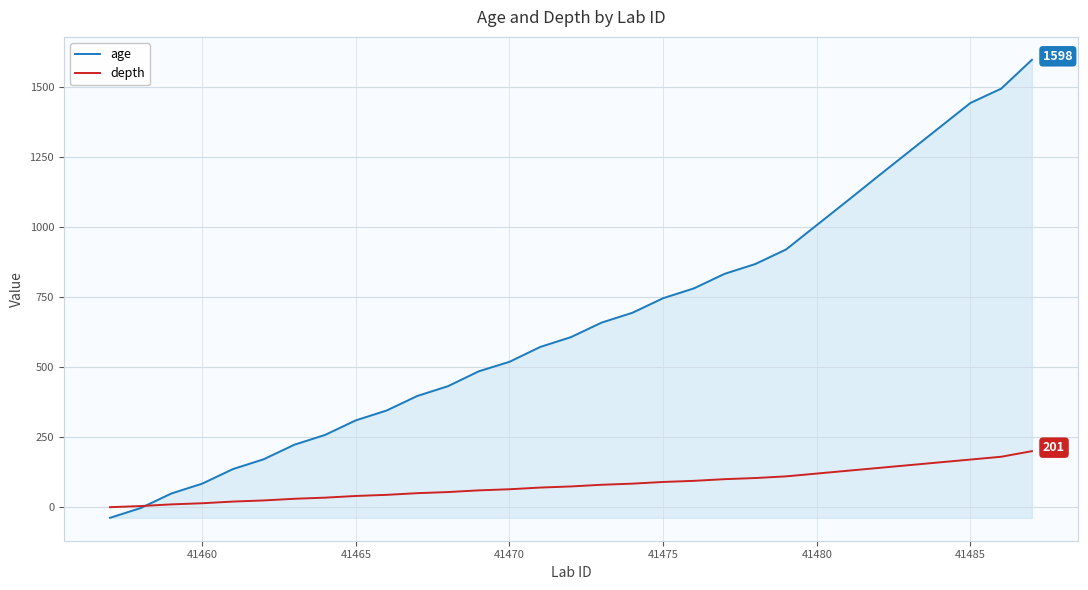

What are all the series names shown in the legend?

age, depth